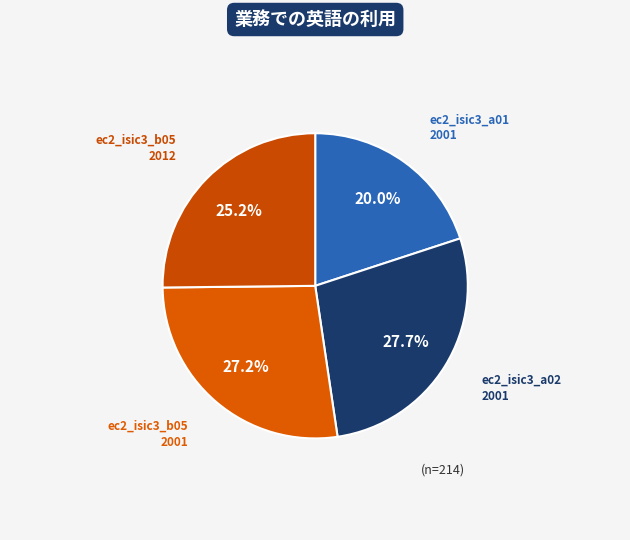

Is there a majority slice in this chart?

No